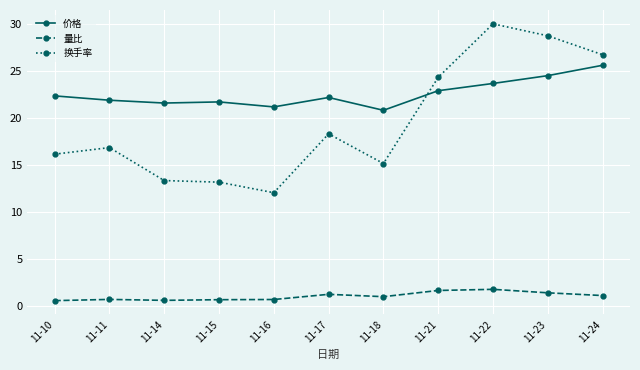

Is it true that 换手率 equals 18.3 at 11-17?

True